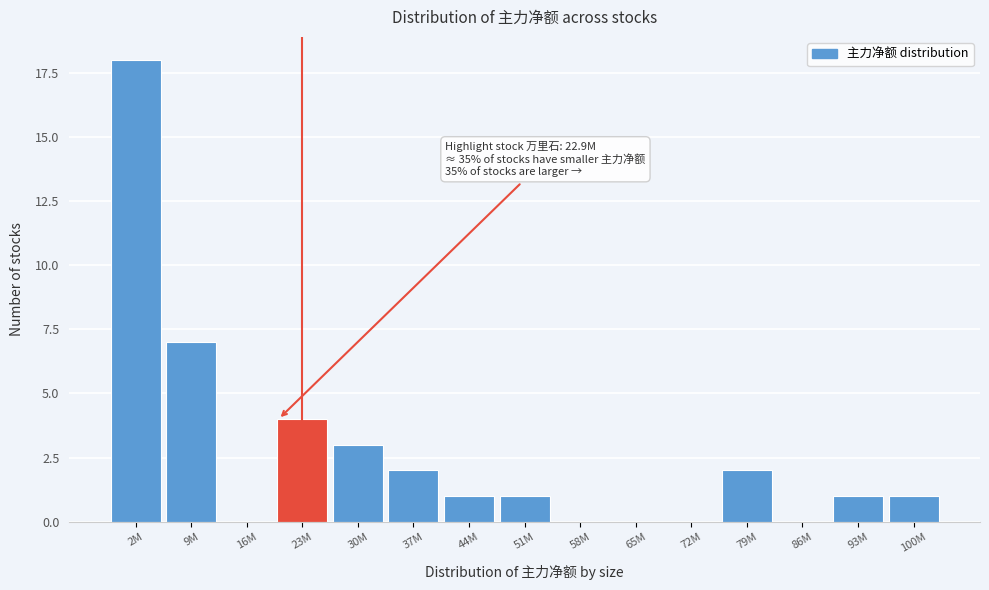

Reading right to left, list all the values displayed in this chart.

100M=1	93M=1	86M=0	79M=2	72M=0	65M=0	58M=0	51M=1	44M=1	37M=2	30M=3	23M=4	16M=0	9M=7	2M=18